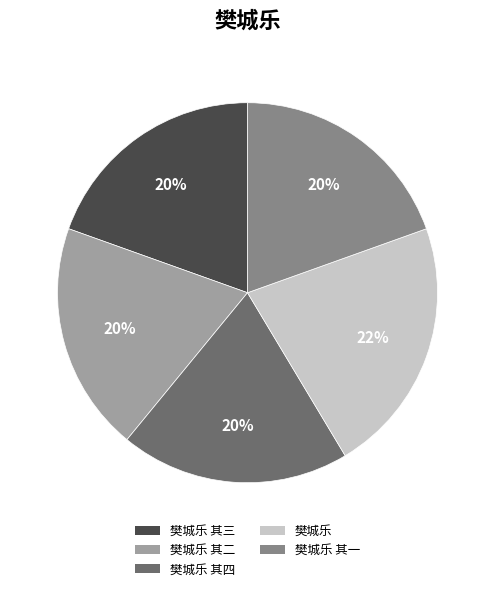

Is there a majority slice in this chart?

No